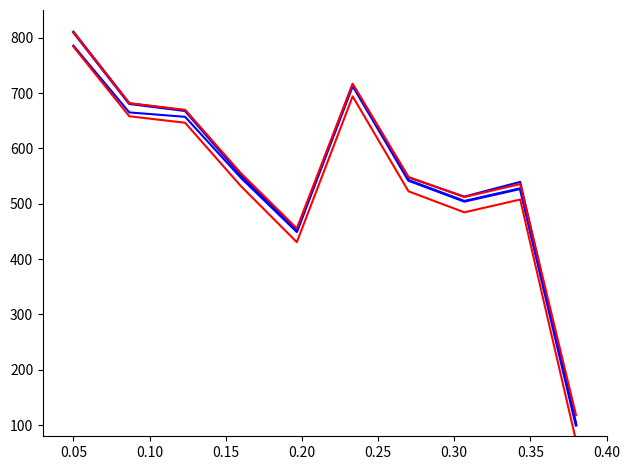

How many distinct data groups are displayed?

4